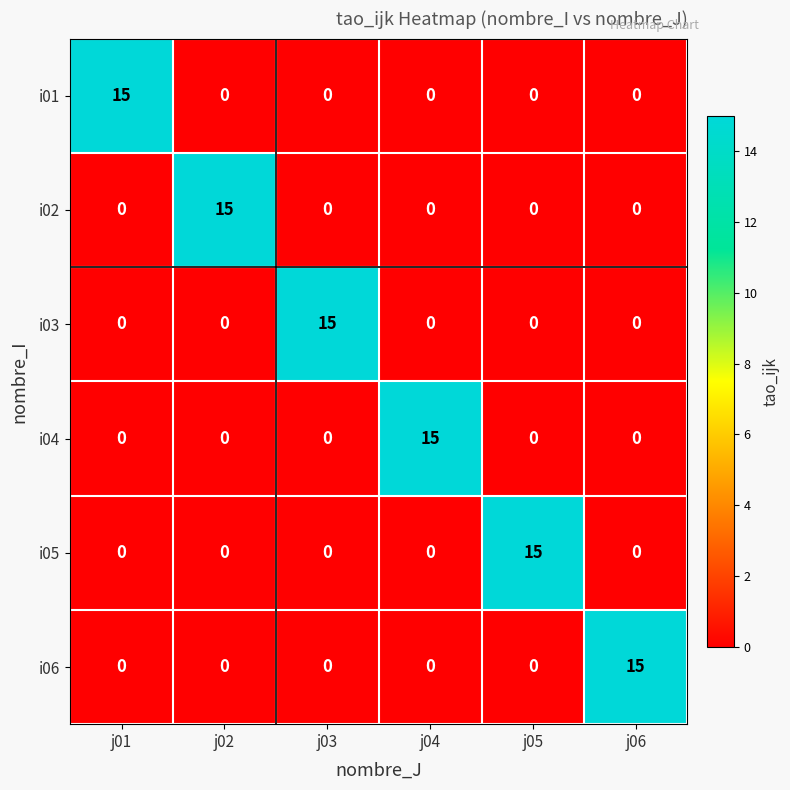

Is it true that i02 equals 0 at j05?

True